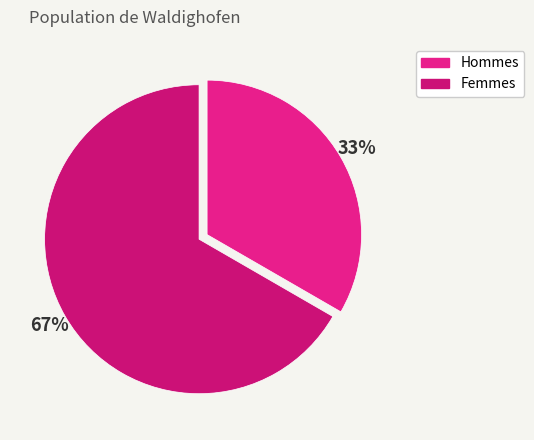

How many slices are in this pie chart?

2